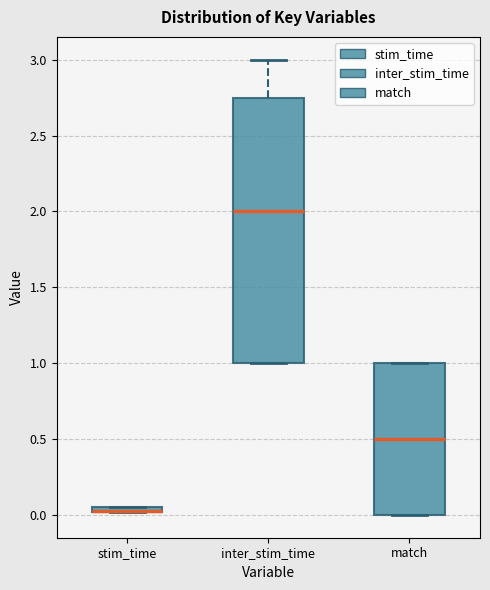

Comparing the boxes themselves (not the whiskers), which one is the tallest?

inter_stim_time